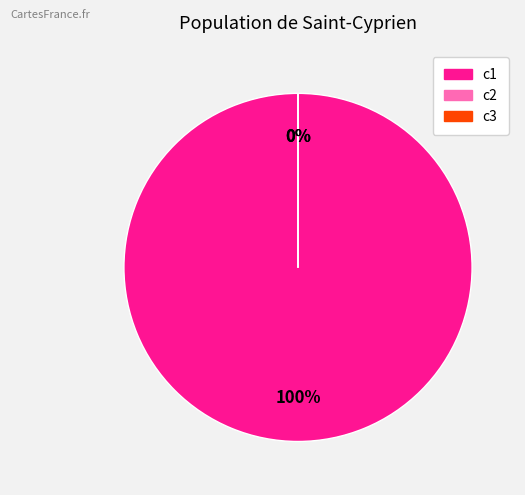

Combined, do c3 and c1 account for over 50%?

Yes